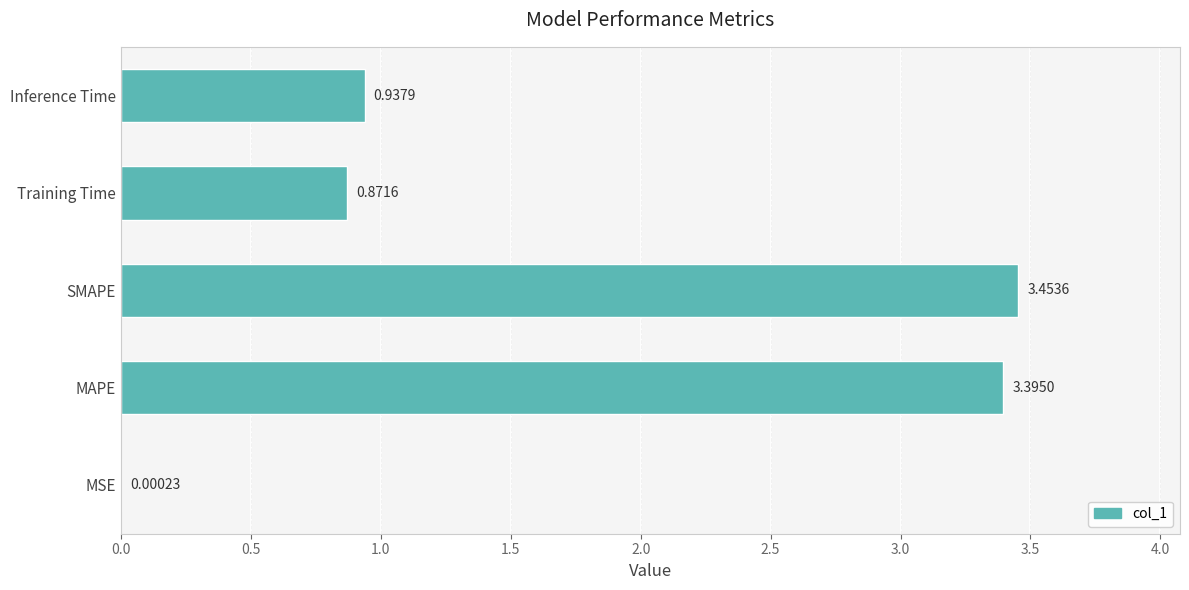

Which category has the highest value across all series?

SMAPE